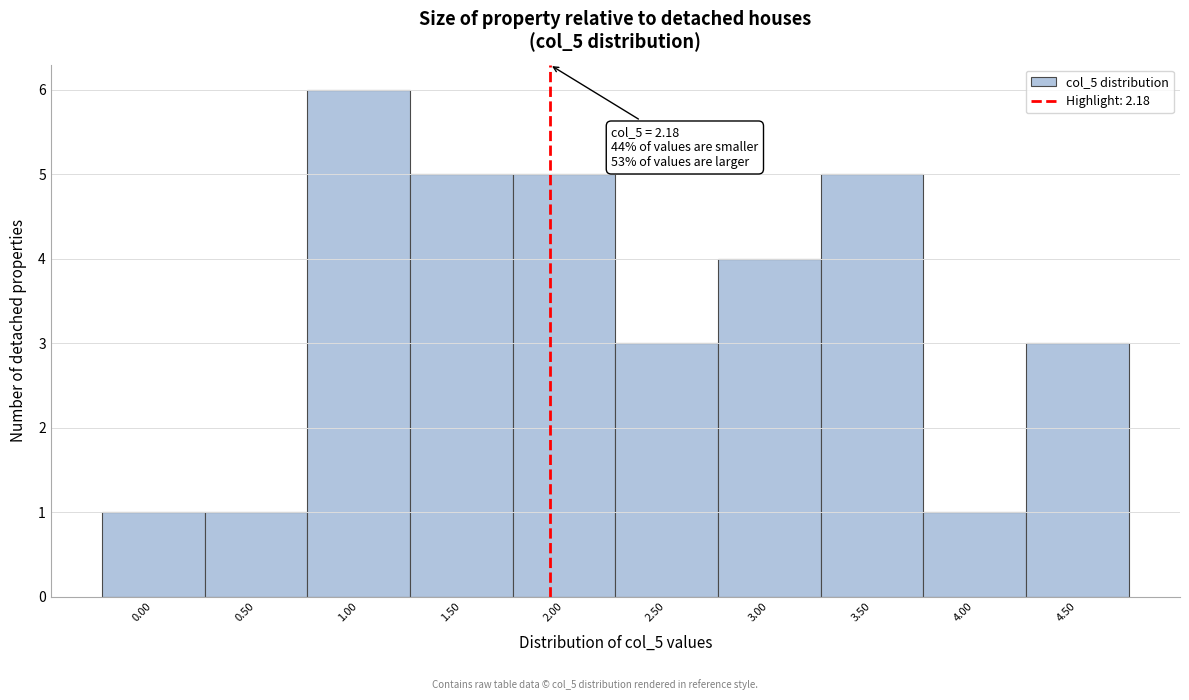

Reading right to left, extract all data points from this chart.

3	1	5	4	3	5	5	6	1	1